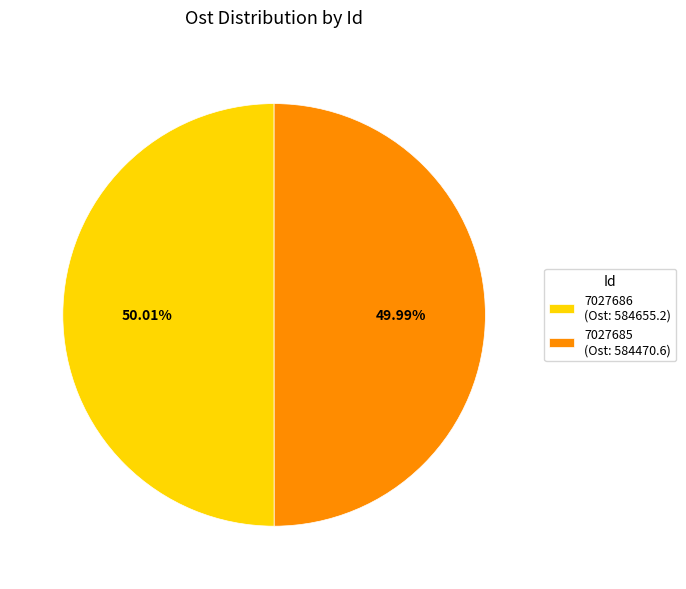

Is there any slice that represents more than half of the pie?

Yes